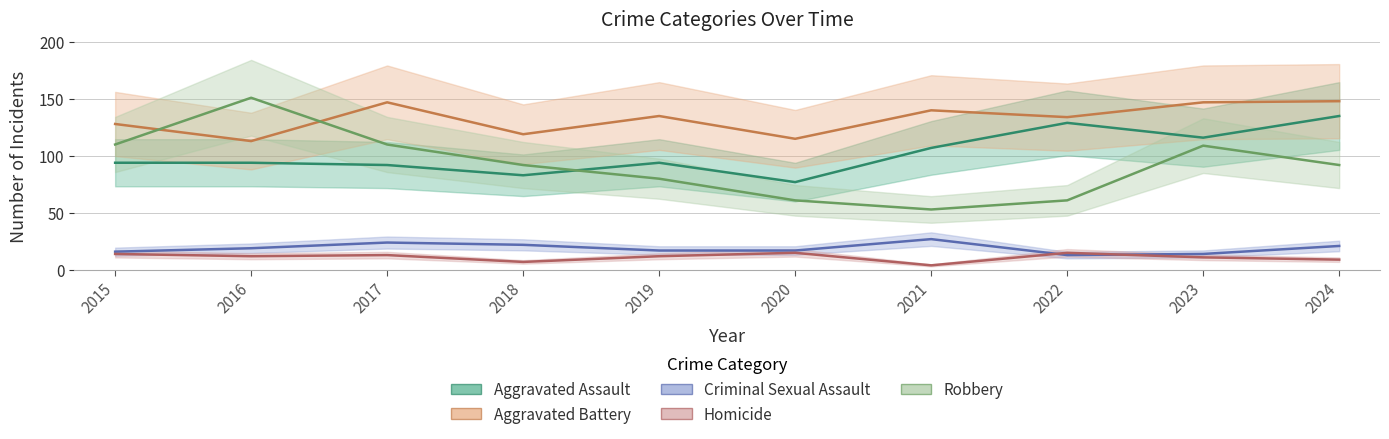

Between 2020 and 2019, which is larger?

2019